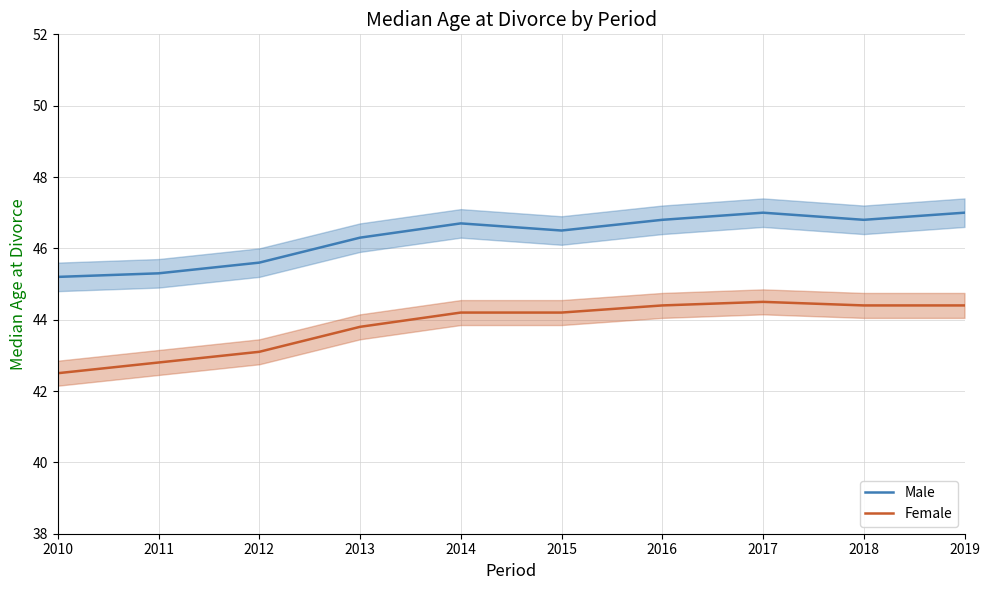

What is the maximum value shown in the chart?

47.0